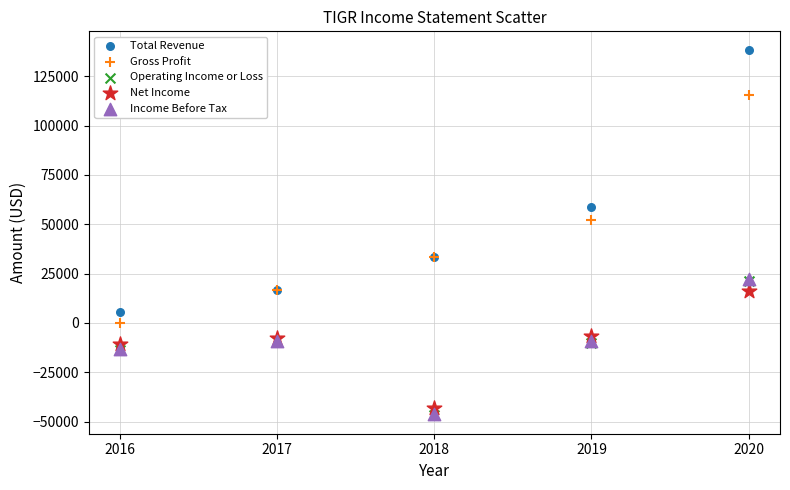

What are all the series names shown in the legend?

Total Revenue, Gross Profit, Operating Income or Loss, Net Income, Income Before Tax